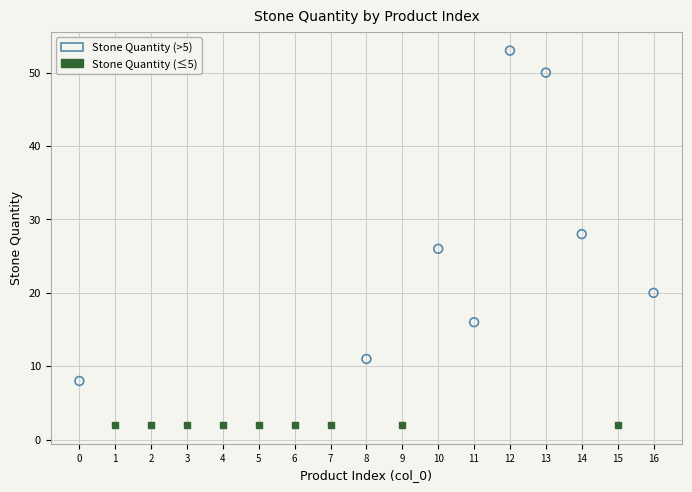

Which series contains the highest Y value?

Stone Quantity (>5)